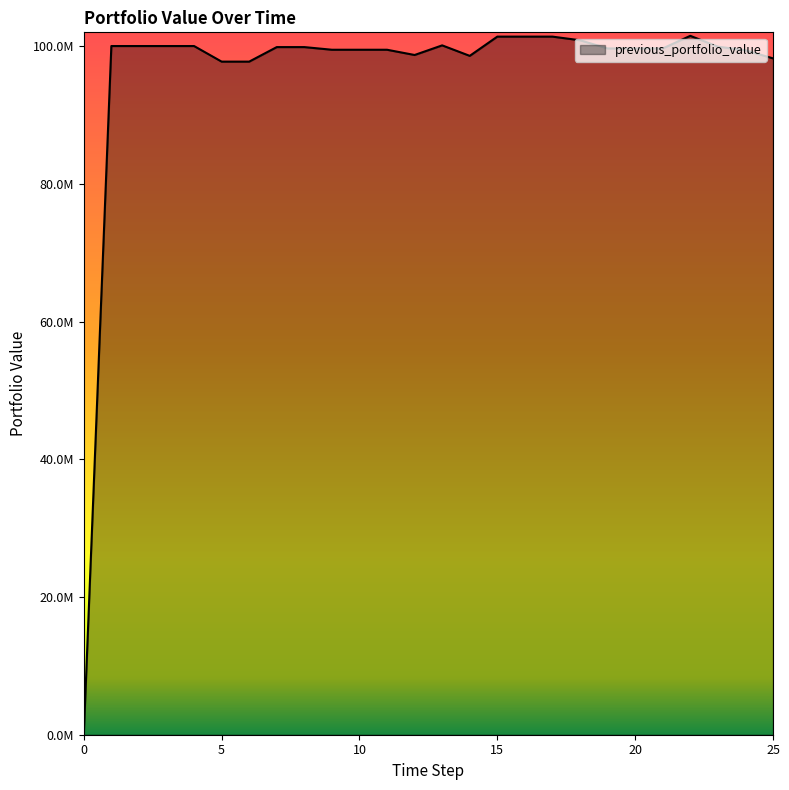

Does the chart display data point markers on the line(s)?

No